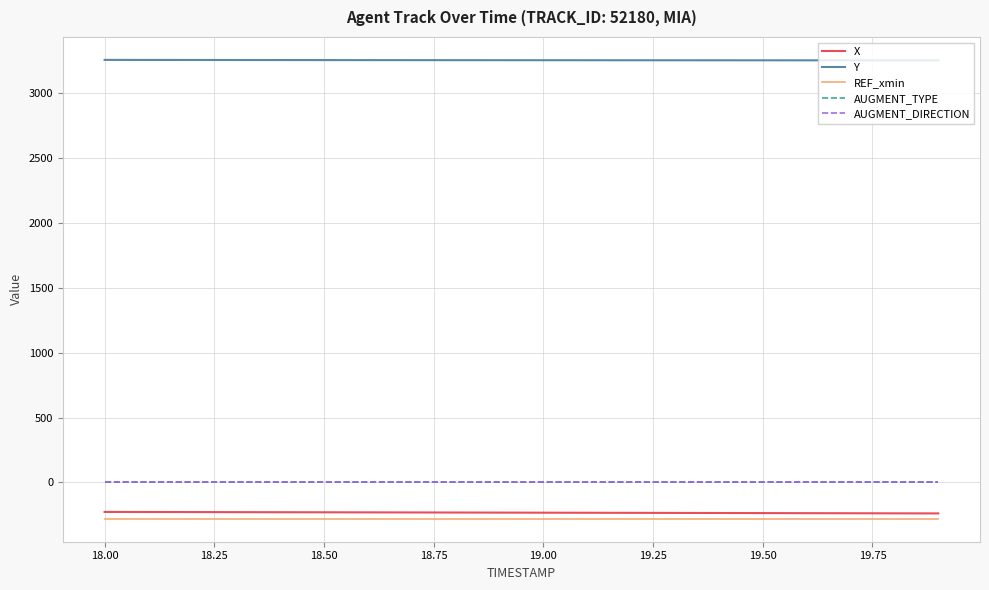

True or false: AUGMENT_TYPE and Y cross at least once.

False